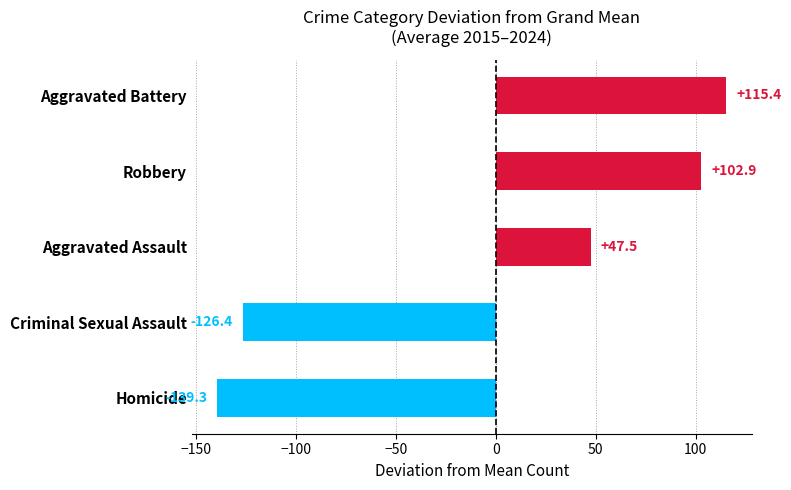

What is the approximate value at Robbery?

102.9